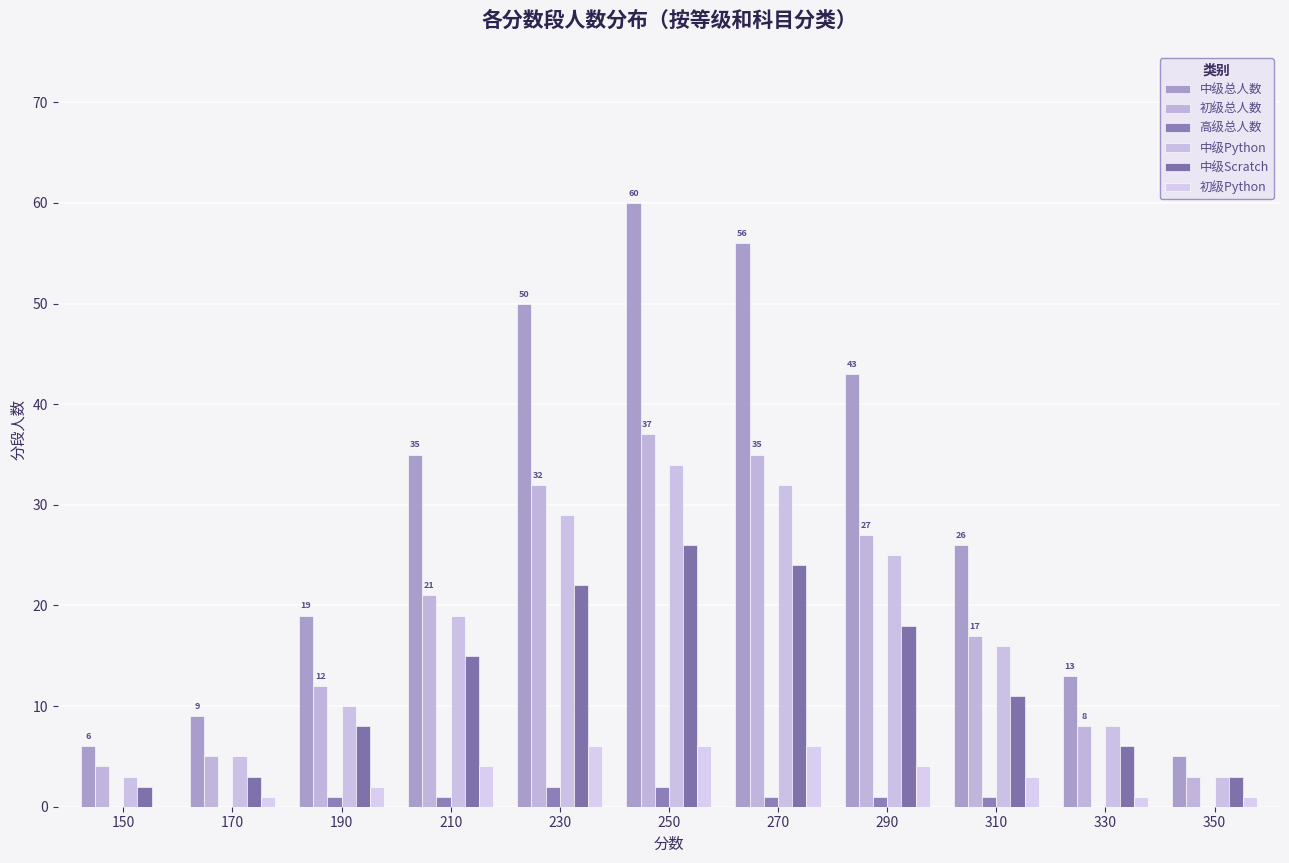

What is the average value of the 中级Python series?

17